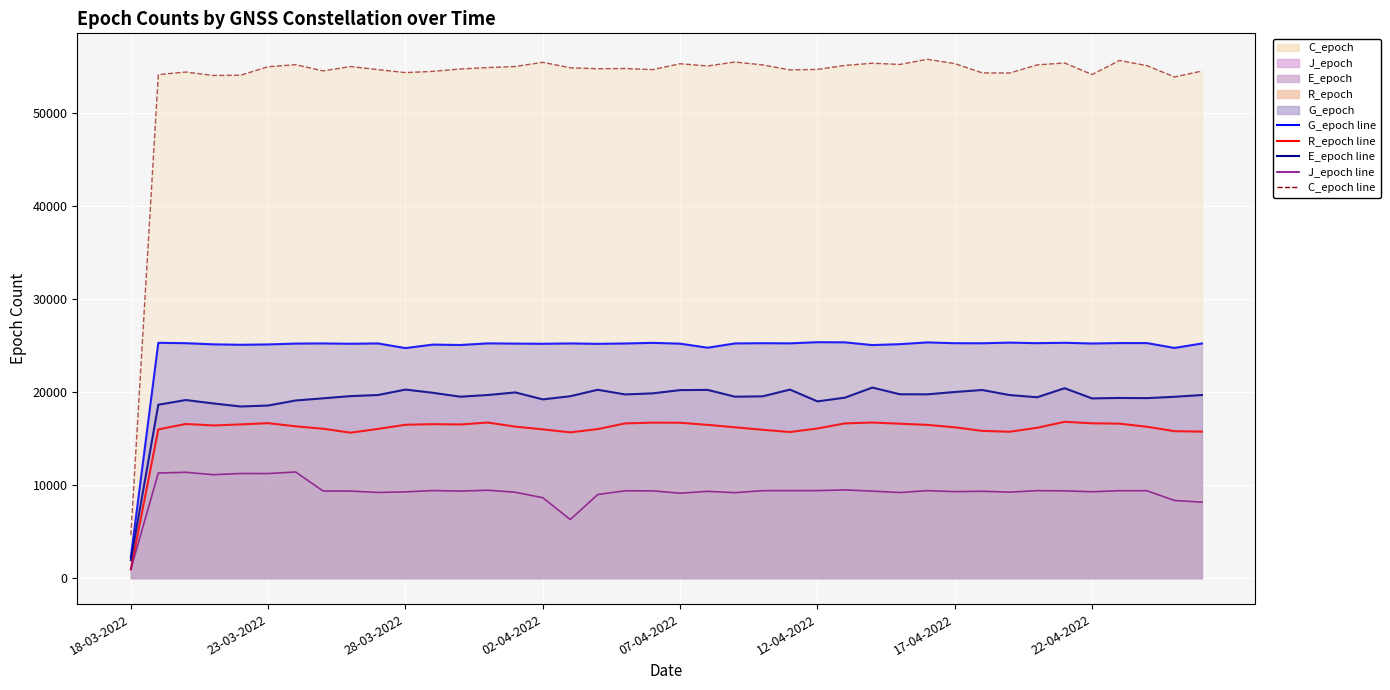

Is it true that G_epoch_line equals 25129 at 02-04-2022?

True